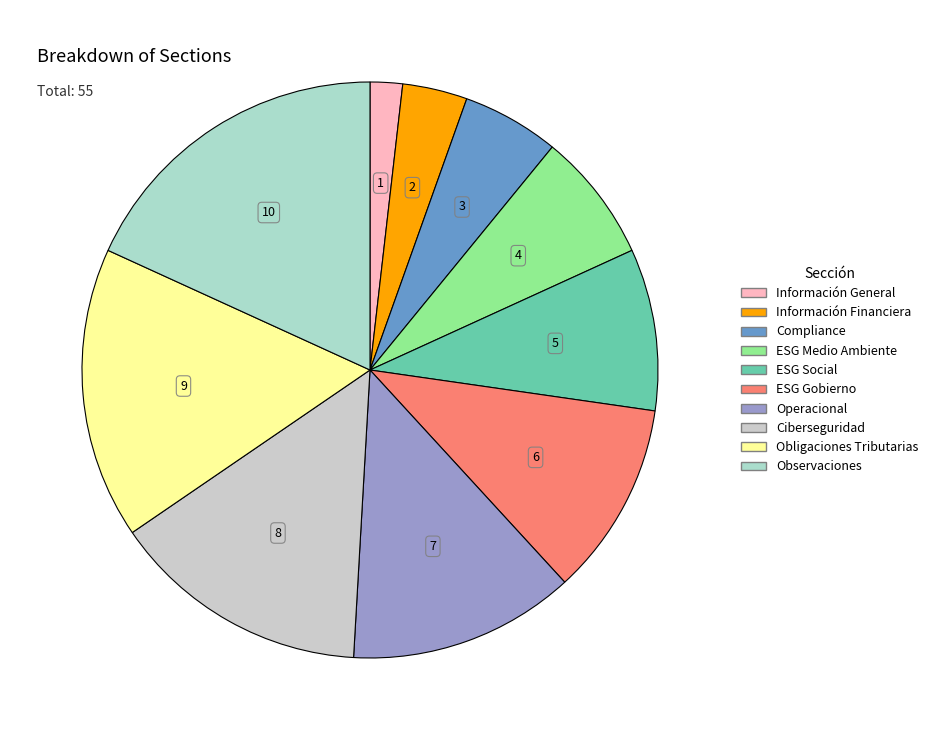

Which has a higher value, Ciberseguridad or Observaciones?

Observaciones